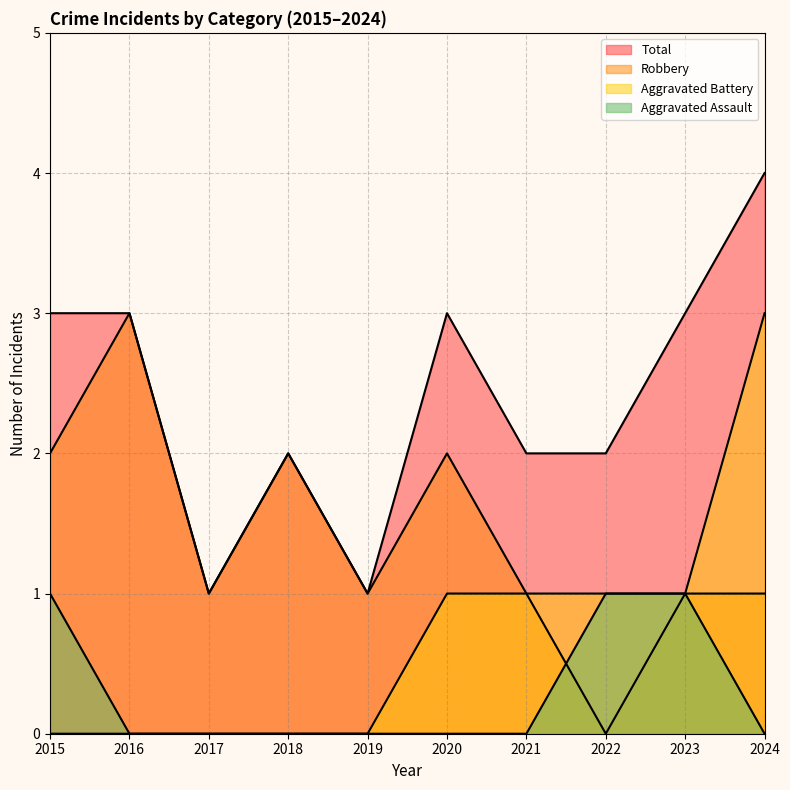

What is the total value across all series at 2016?

6